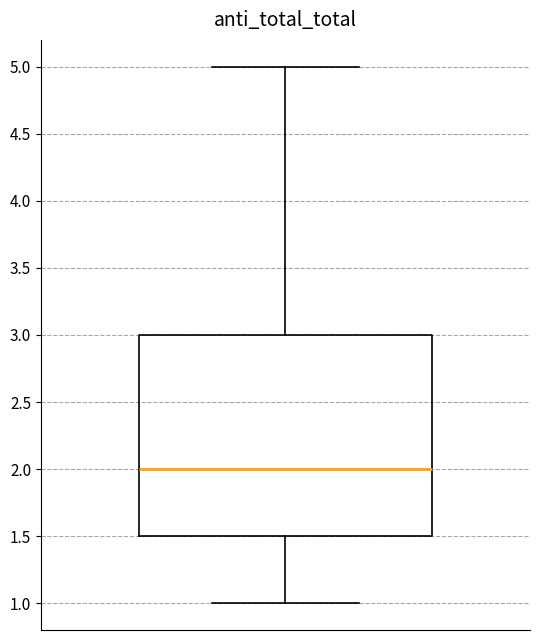

Transcribe this box plot: give where the median line is, the range the box spans, and where the two whiskers end, as read against the y-axis. The values are not printed on the chart, so give them approximately, as read against the axis.

median 2.0, box 1.5 to 3.0, whiskers 1.0 to 5.0